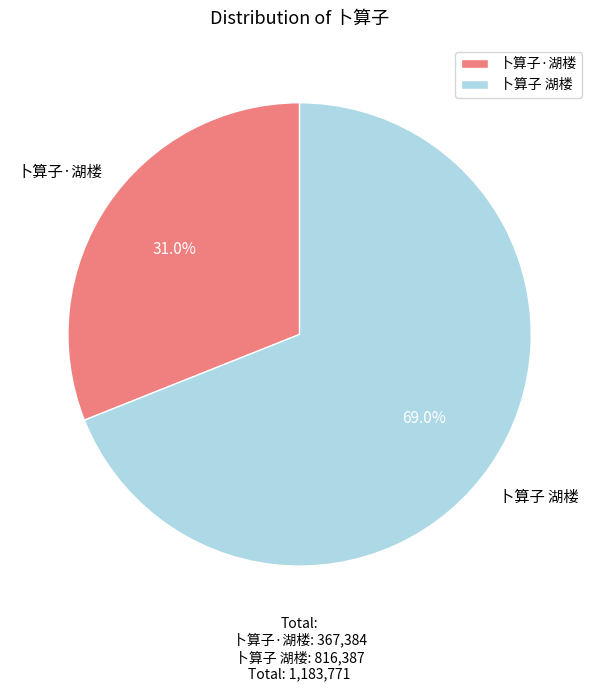

What percentage is the 卜算子 湖楼 slice, to the nearest percent?

69%